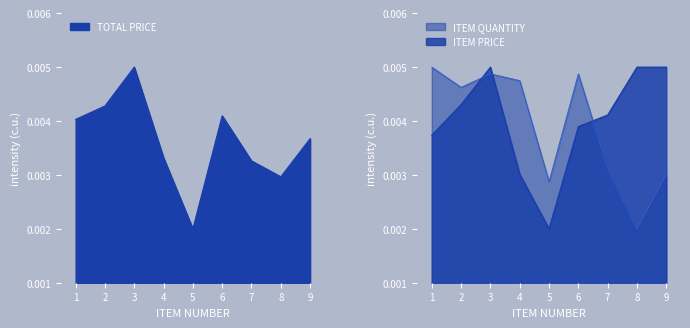

Between which two adjacent categories do TOTAL PRICE and ITEM PRICE first intersect?

1 and 2